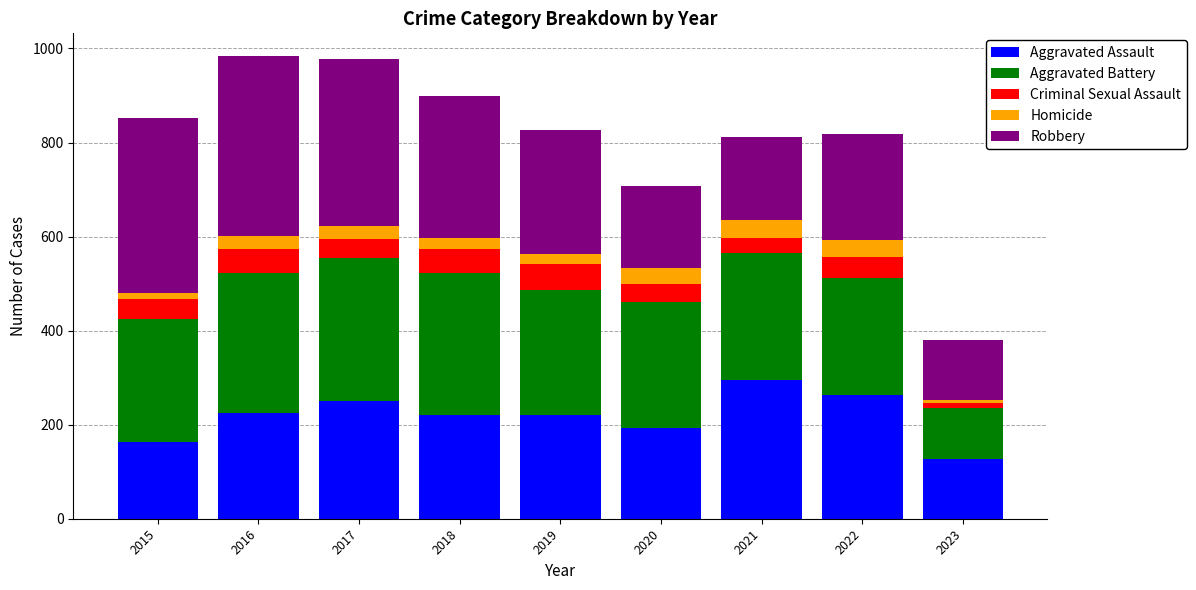

Is it true that Aggravated Assault equals 225 at 2016?

True